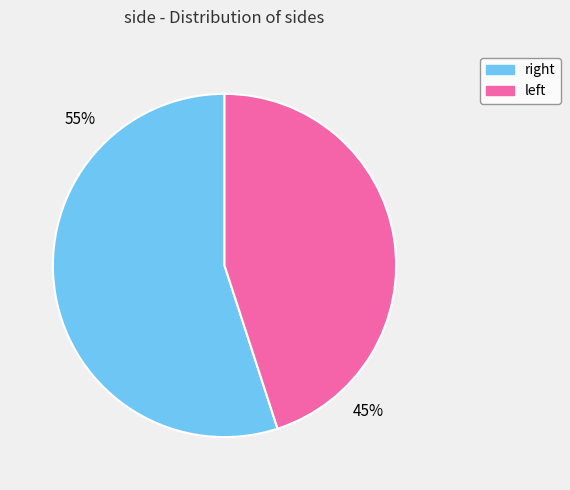

Which category has the smallest portion of the pie?

left